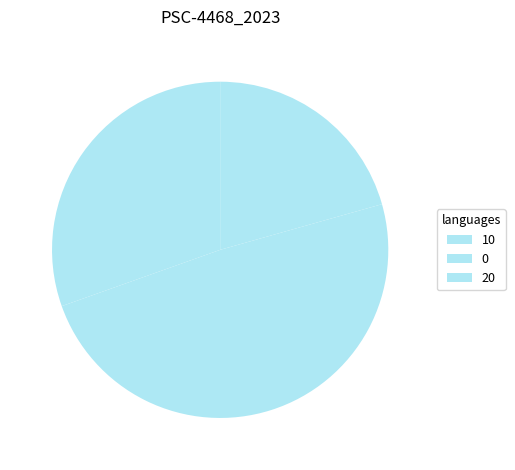

Count the number of slices in the pie.

3